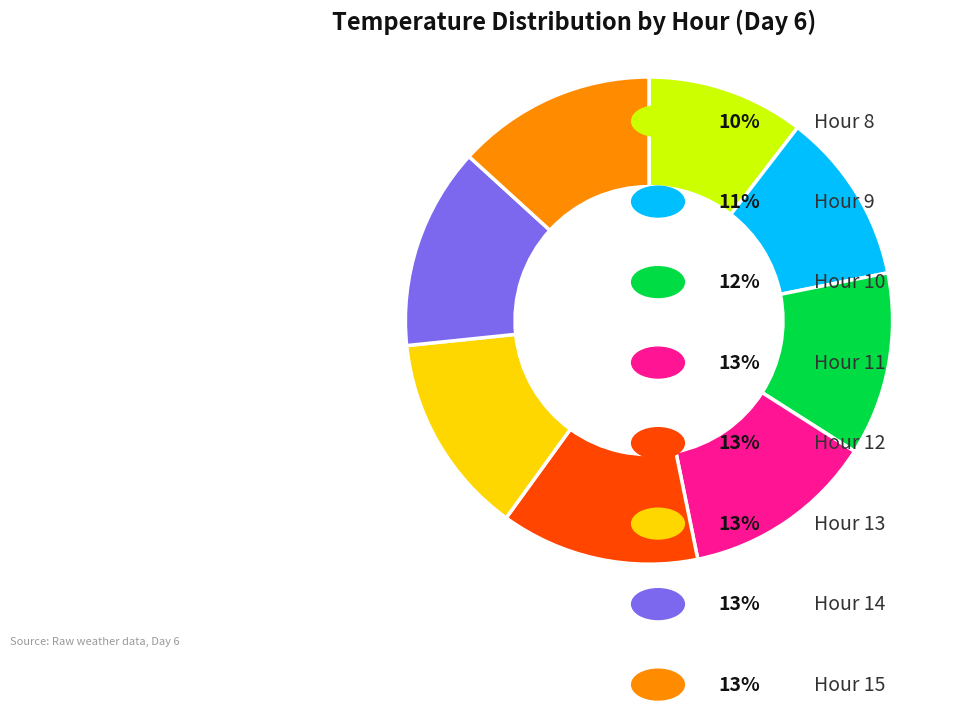

Is there any slice that represents more than half of the pie?

No